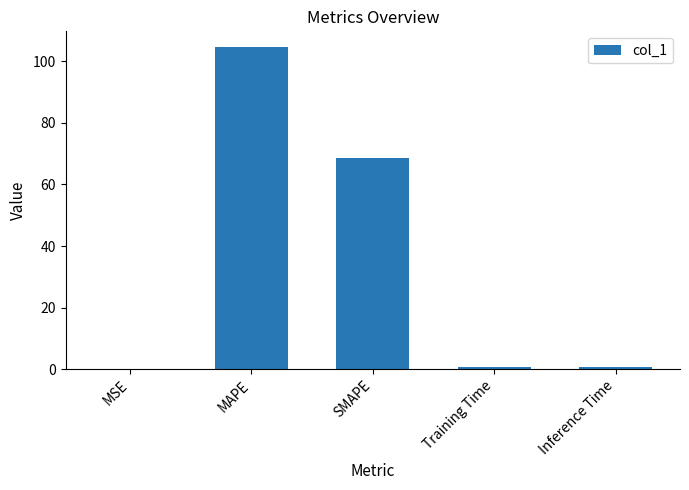

What is the sum of all values?

174.9